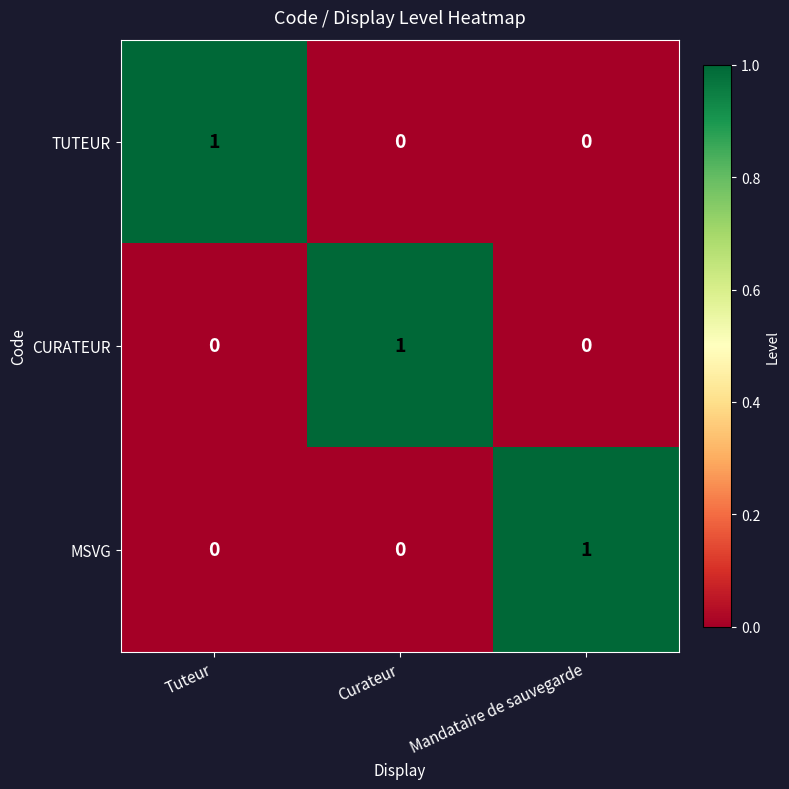

What is the spread (max minus min) of values at Mandataire de sauvegarde?

1